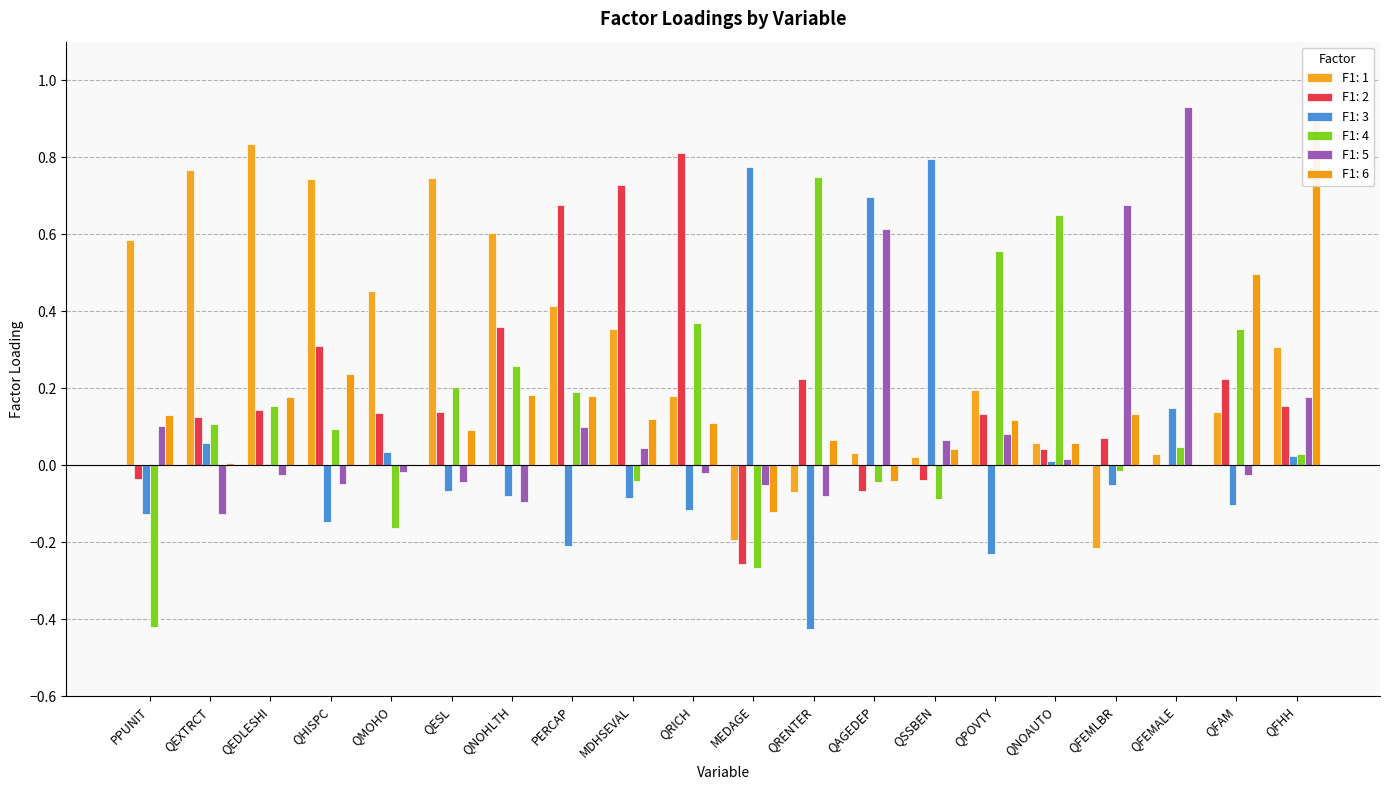

The value of F1: 2 at QFEMLBR is 0.1. True or false?

True